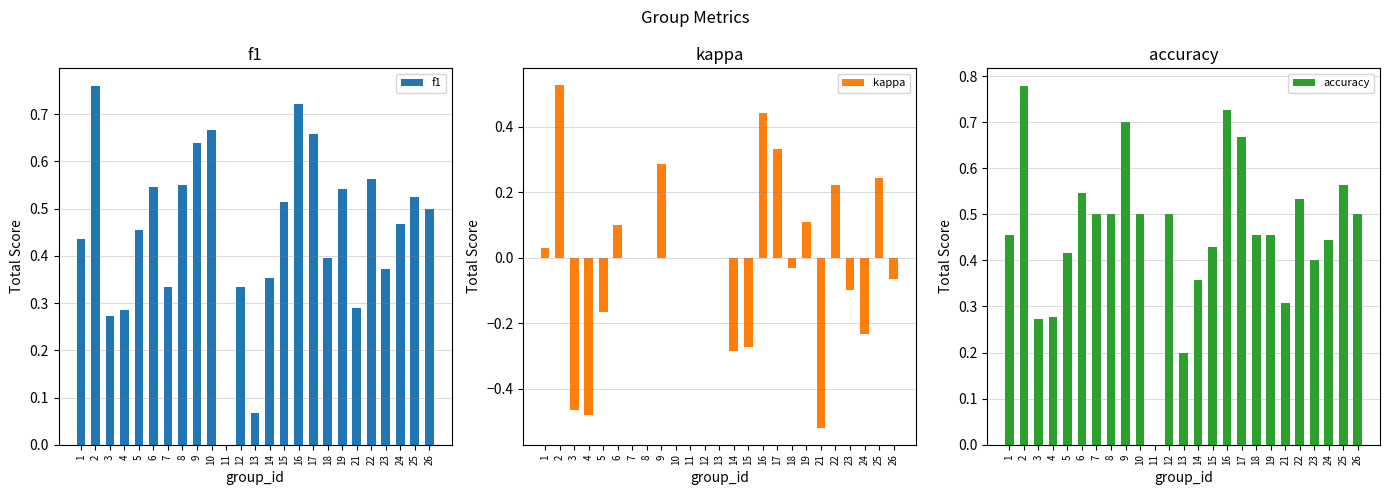

How many groups of bars are there?

25